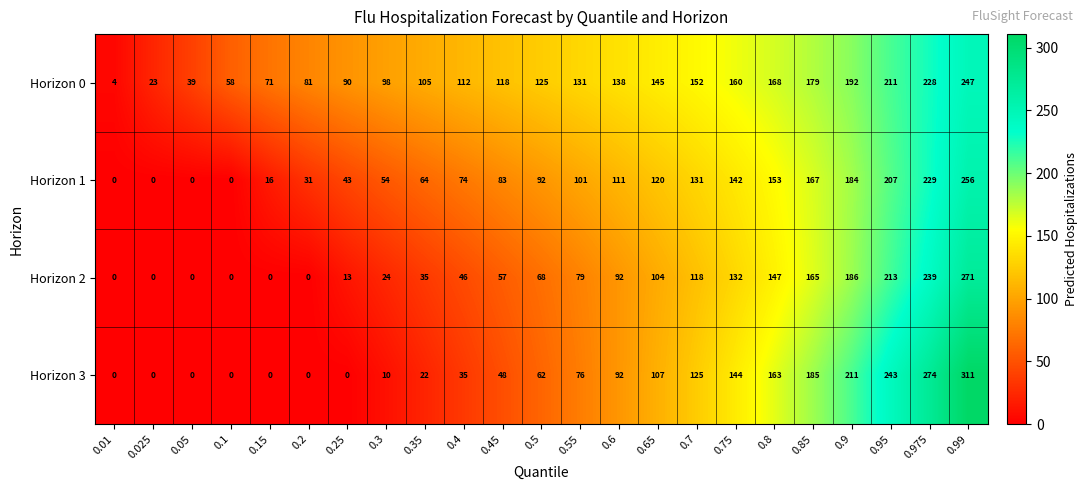

The value of Horizon 0 at 0.99 is 400. True or false?

False